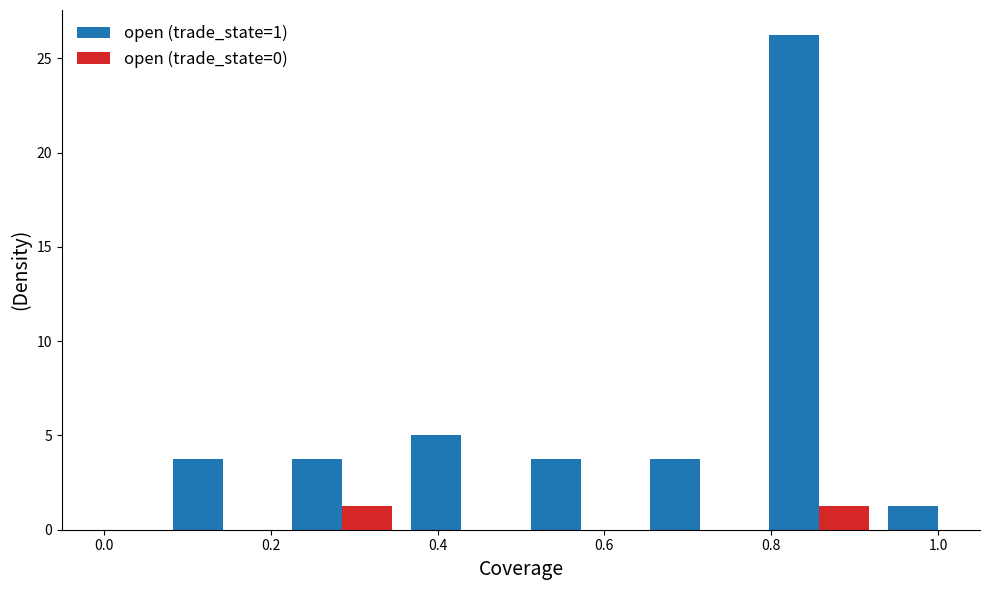

What is the average value of the open (trade_state=1) series?

5.9